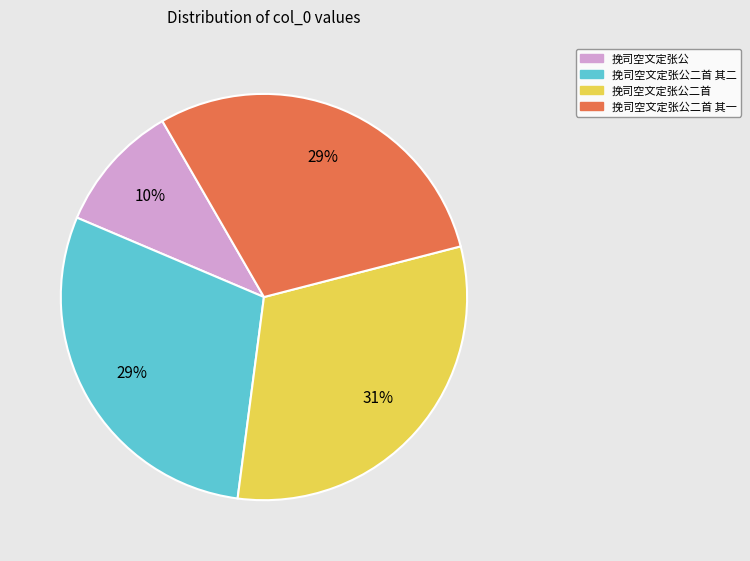

To the nearest percent, what is the difference between the largest and smallest slice percentages?

21%